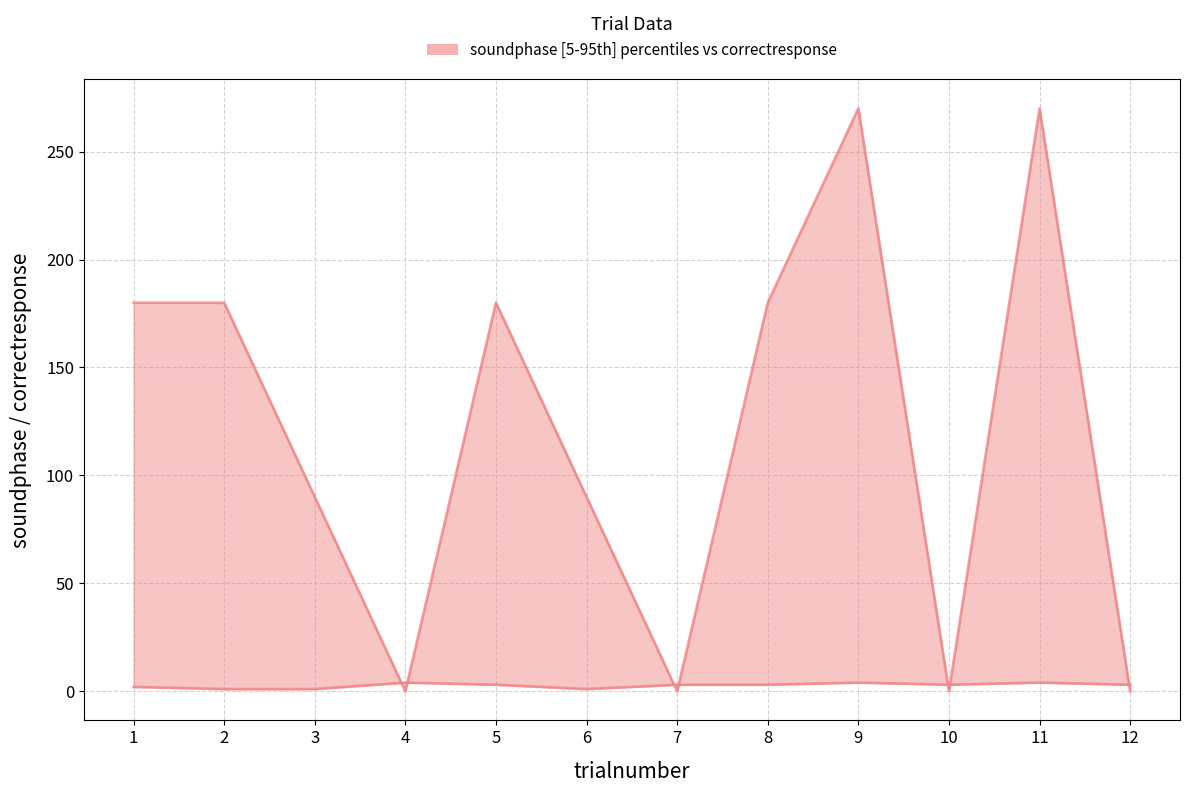

Reading right to left, what are all the values shown in this chart?

soundphase: 0	270	0	270	180	0	90	180	0	90	180	180
correctresponse: 3	4	3	4	3	3	1	3	4	1	1	2